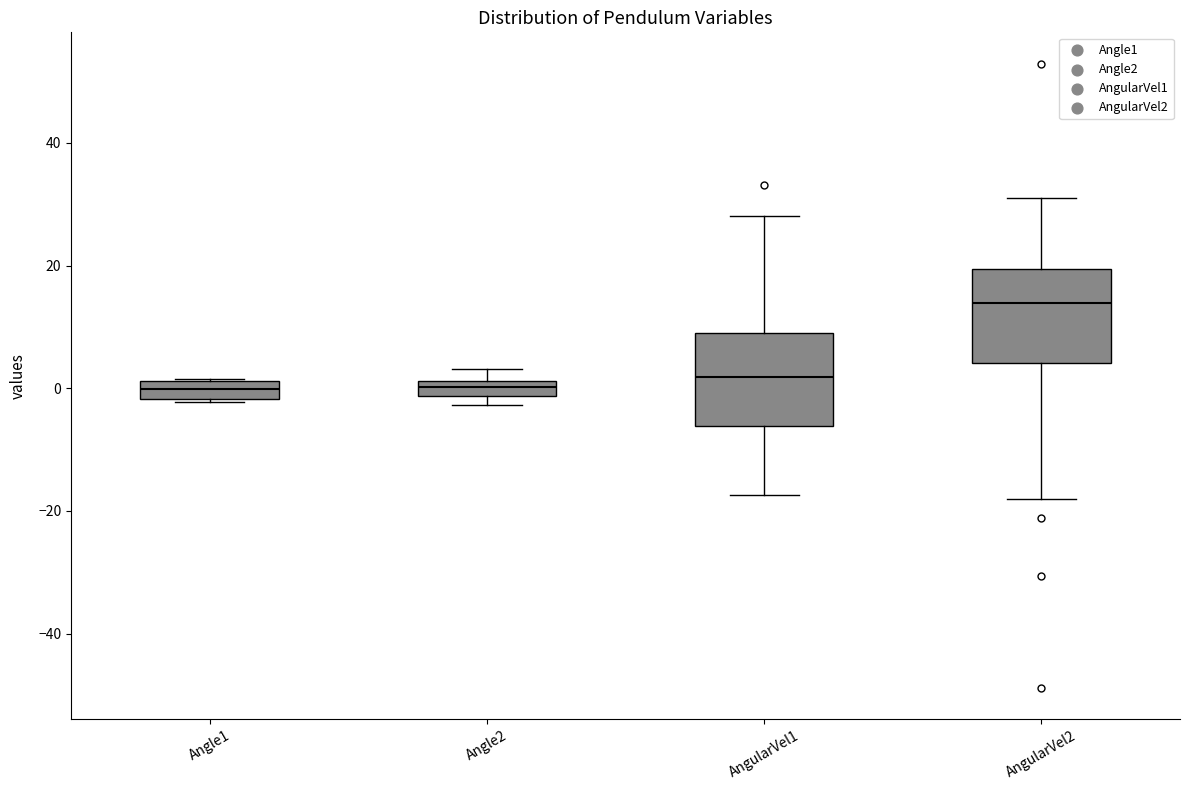

Where does the median line of the box for Angle1 sit on the y-axis? The values are not printed on the chart, so give them approximately, as read against the axis.

0